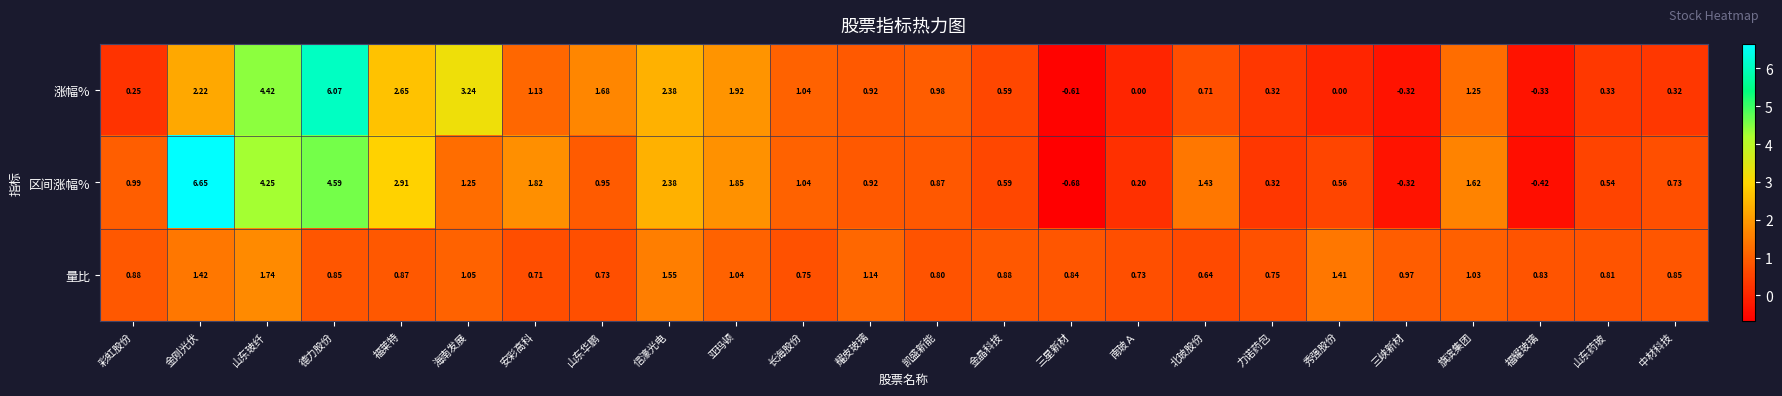

Rank the series by their maximum value, from highest to lowest.

区间涨幅%, 涨幅%, 量比